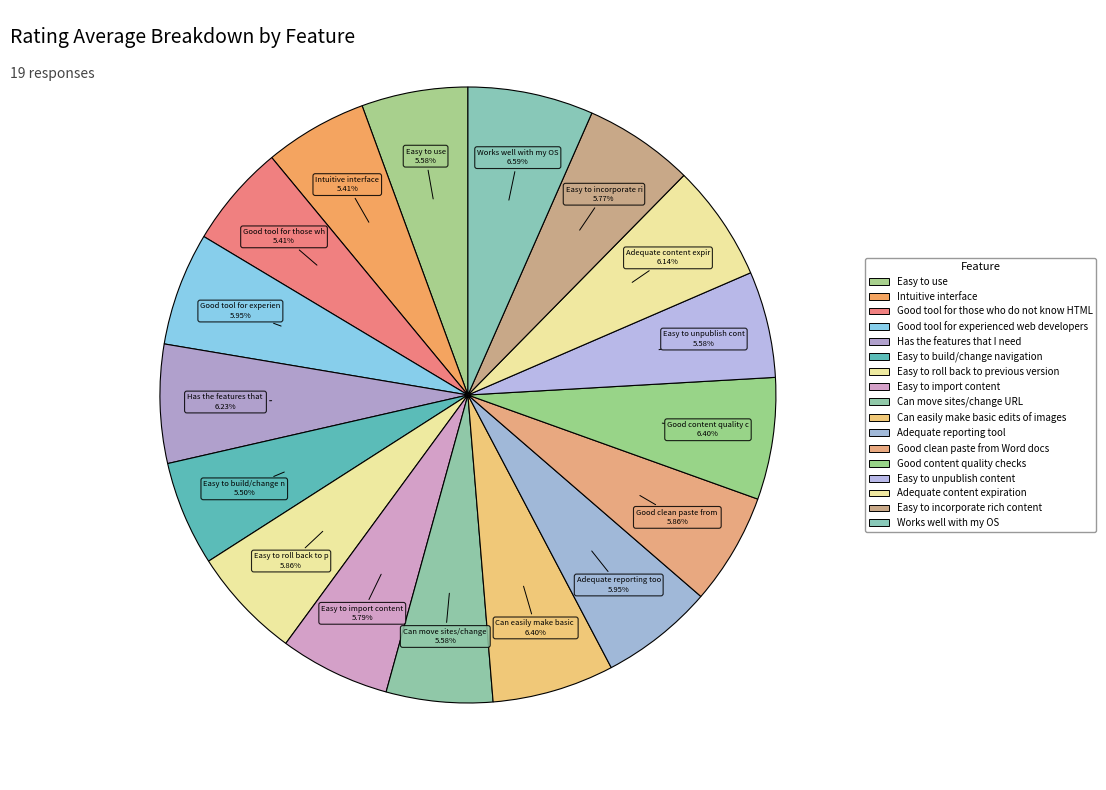

What is the total percentage of Works well with my OS and Good tool for experienced web developers?

12.5%